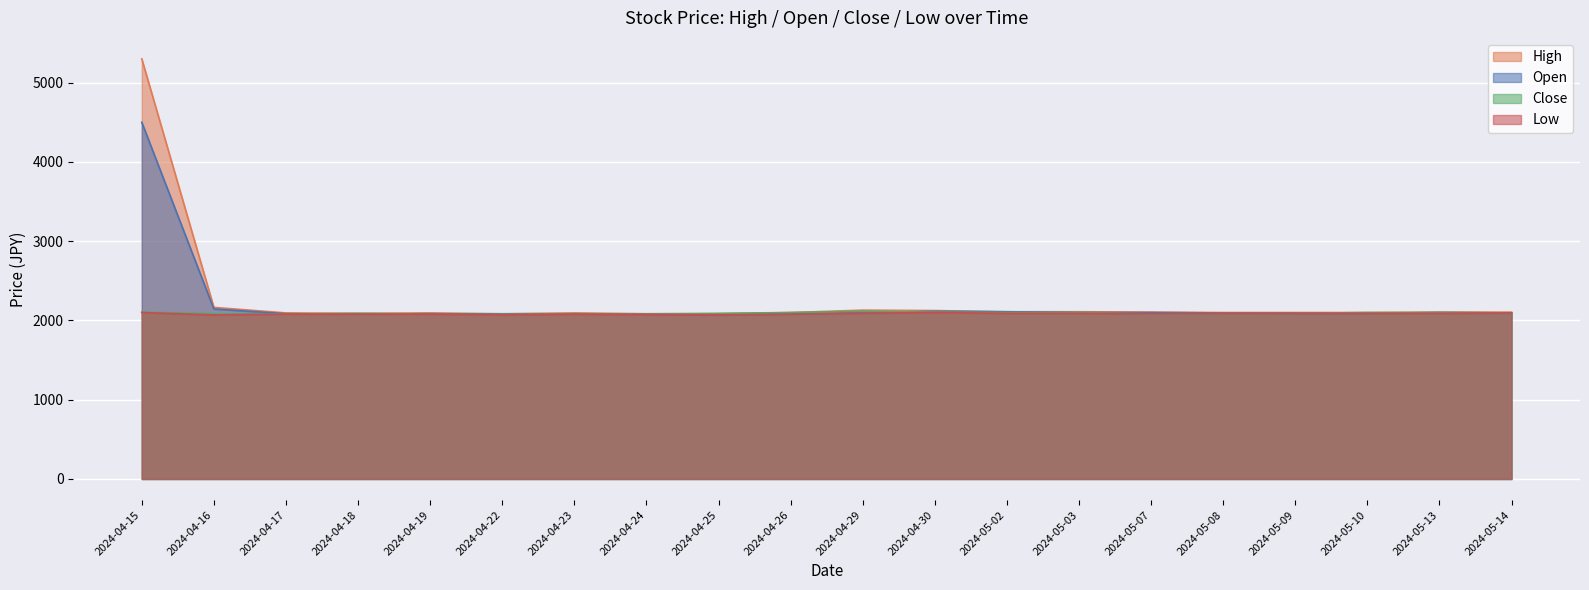

True or false: High and Open cross at least once.

False